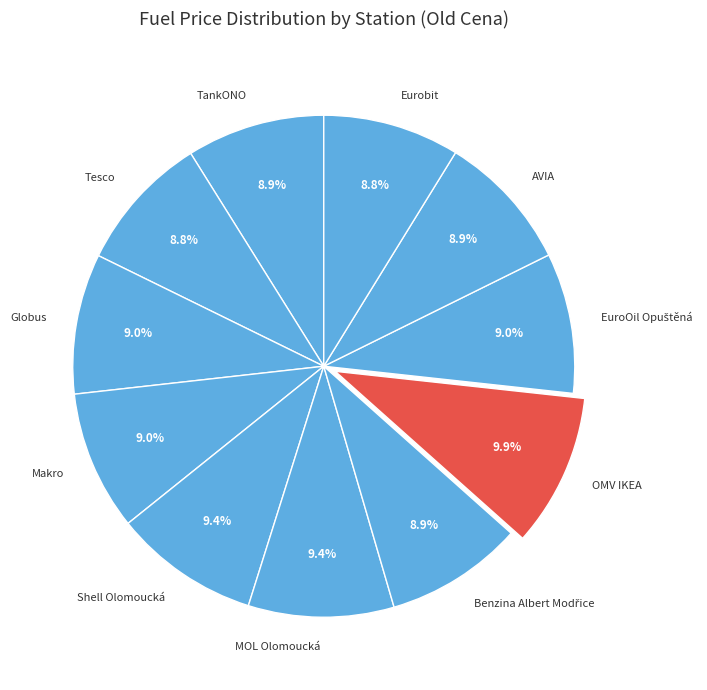

Count the number of slices in the pie.

11